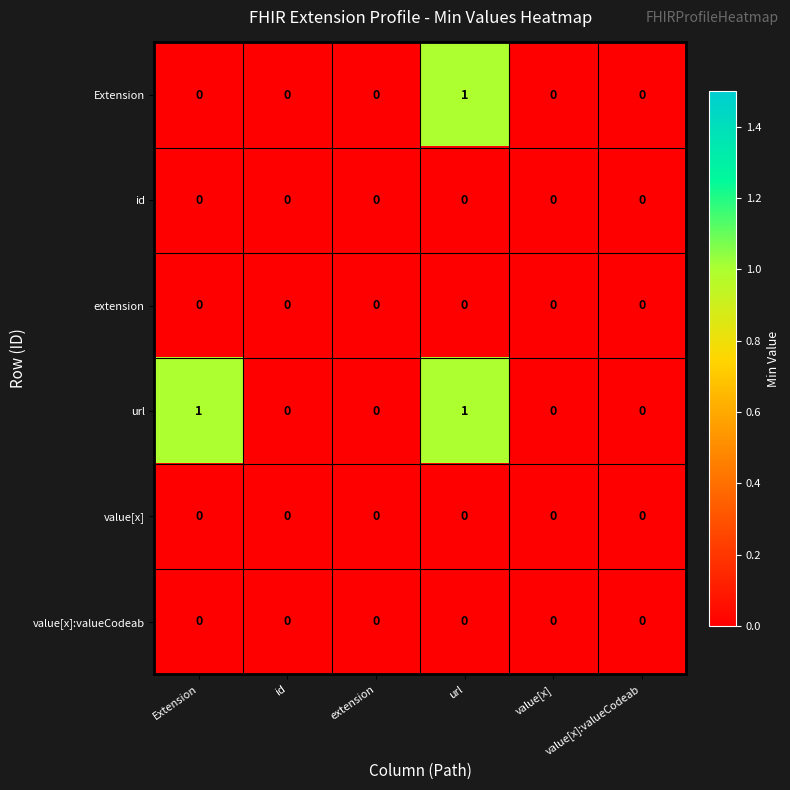

At which category is the sum across all series the highest?

url